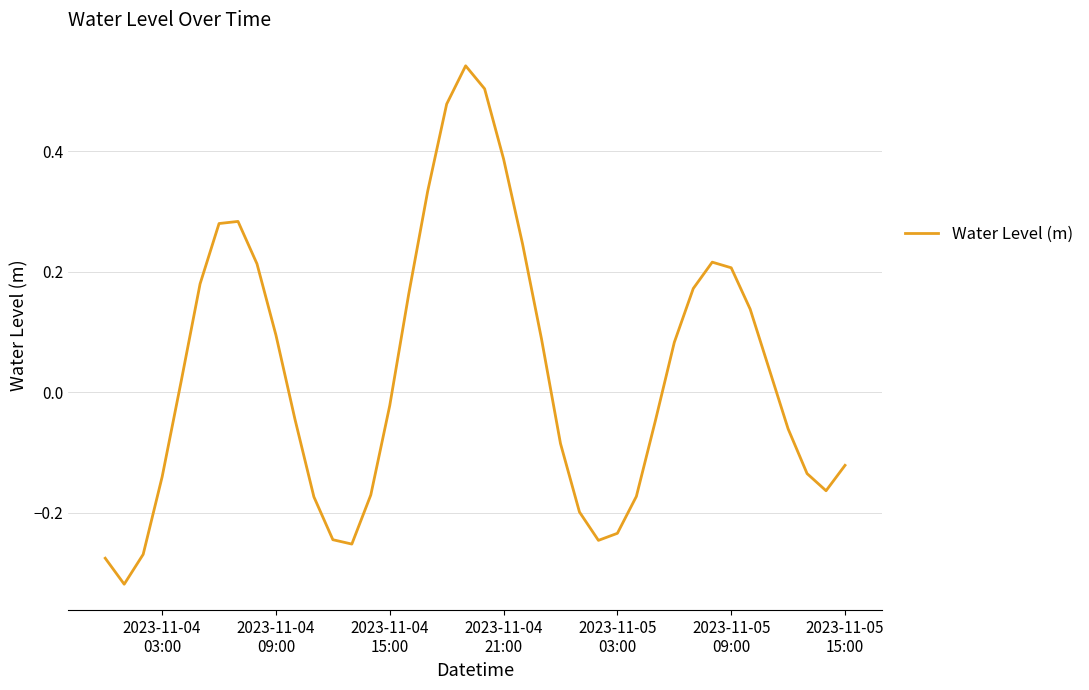

How many lines are shown in the chart?

1